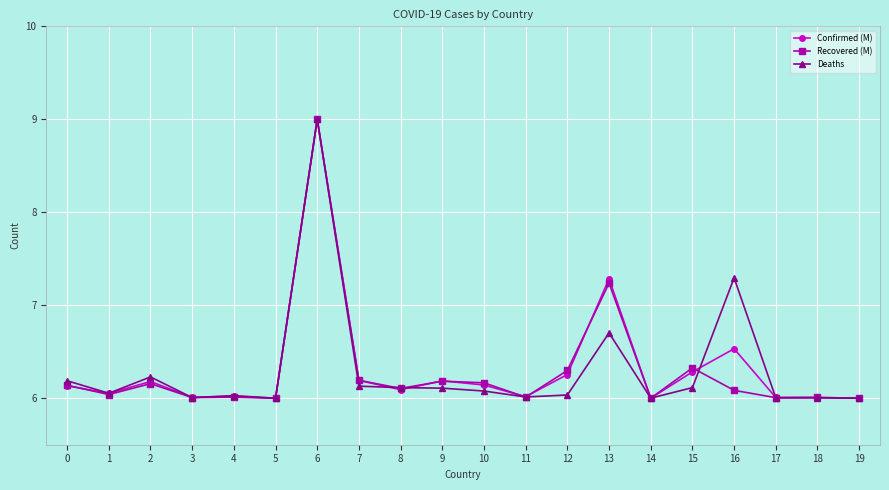

What is the sum of all Confirmed (M) values?

126.4